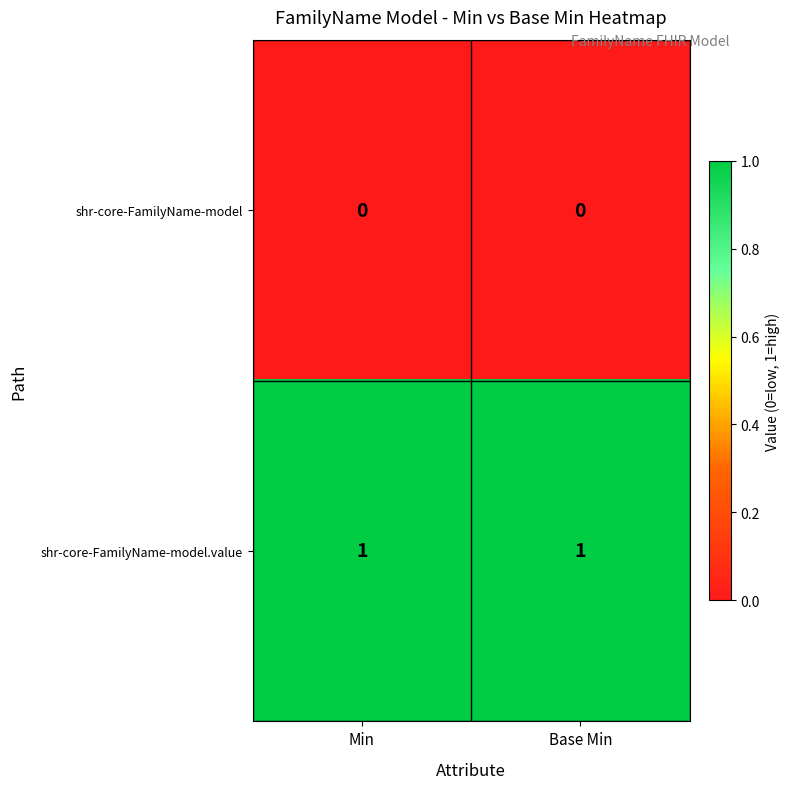

How many series are shown in this chart?

2